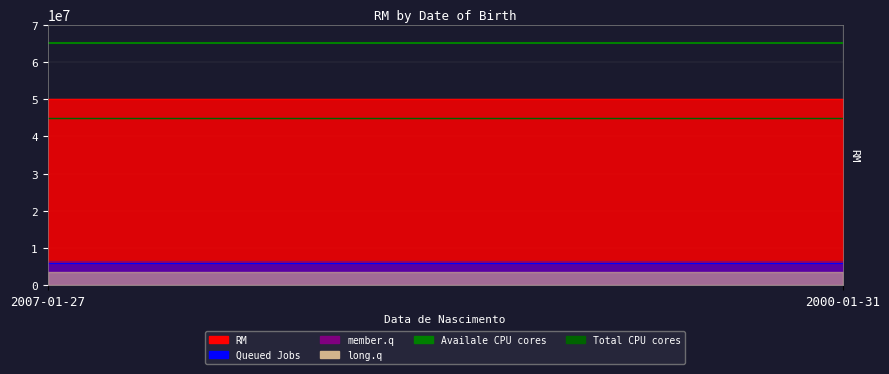

What is the sum of all Total CPU cores values?

90025202.7